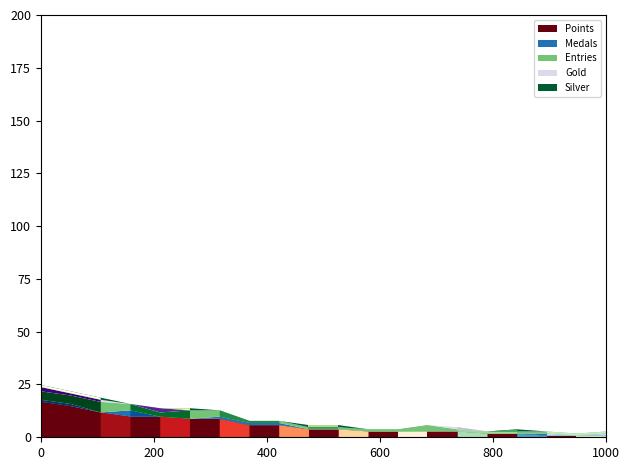

What is the difference between the second highest and minimum values in the Silver series?

1